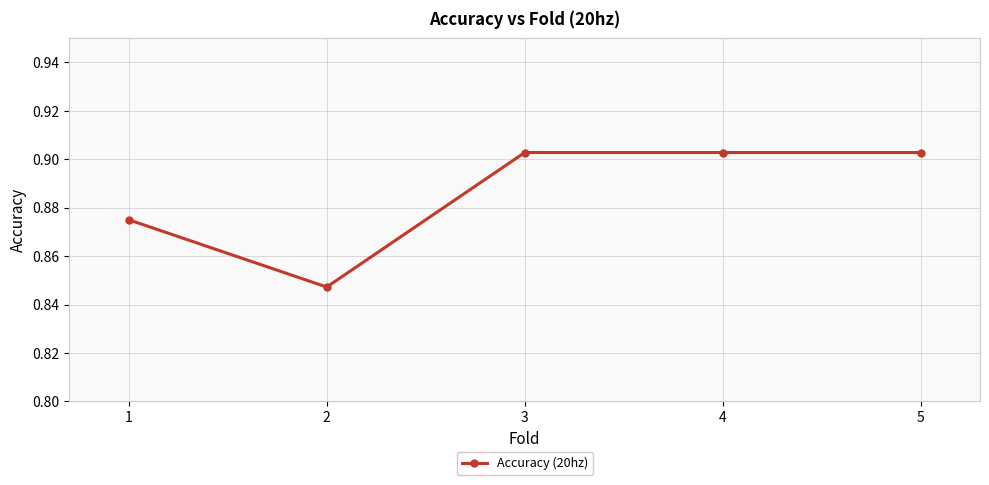

The chart shows a value of 0.5 at 2. True or false?

False